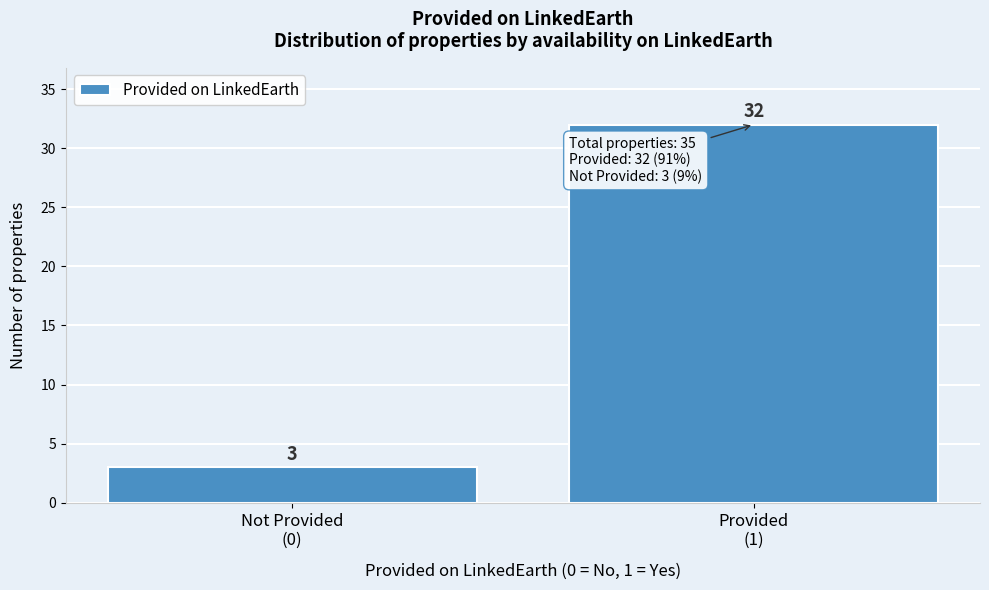

Reading left to right, transcribe all the data shown in this chart.

3	32